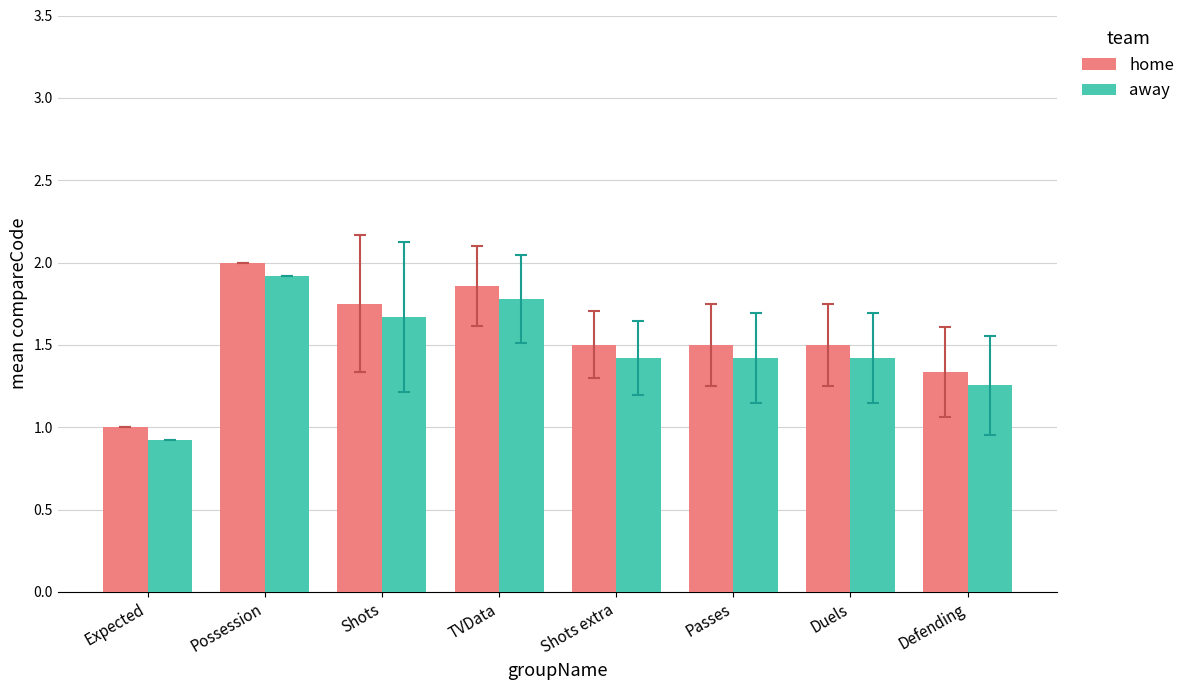

The away series shows 0.9 at Passes. True or false?

False